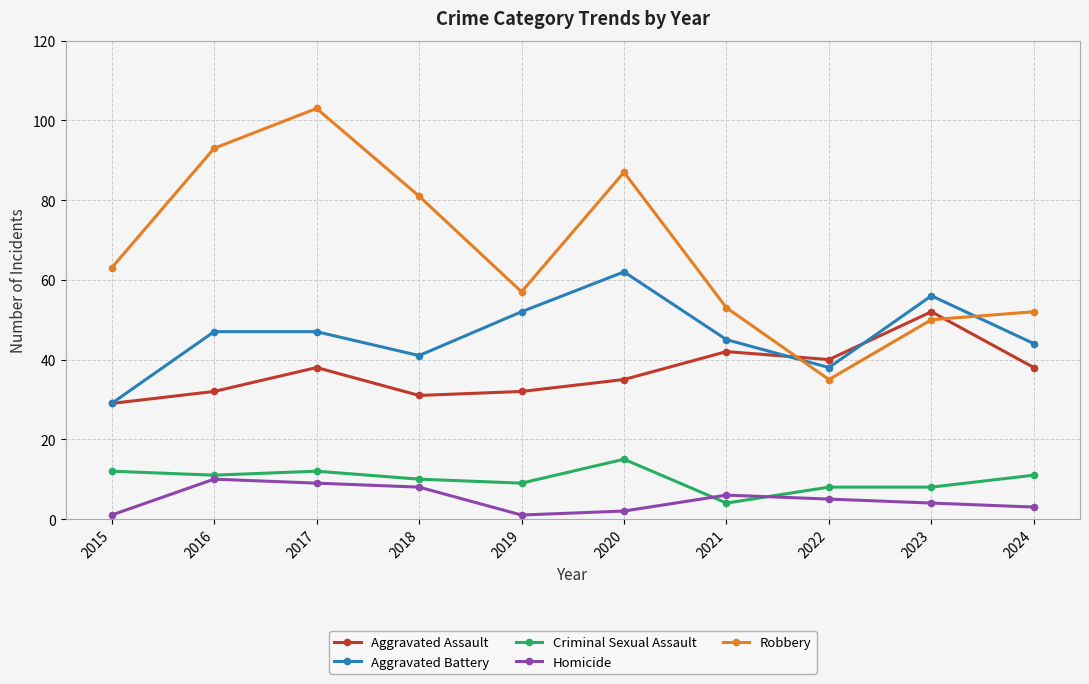

What is the spread (max minus min) of values at 2021?

49